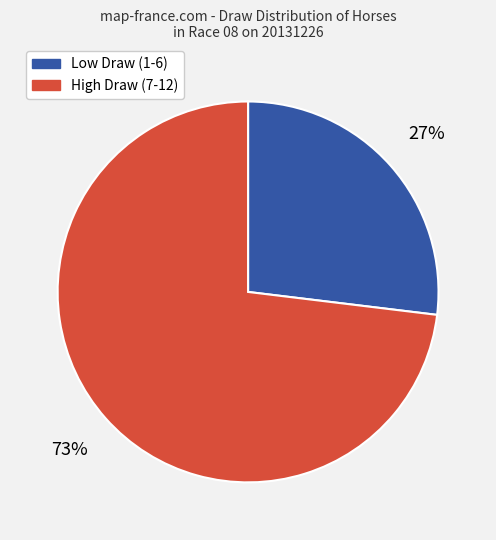

How many segments does this pie chart have?

2